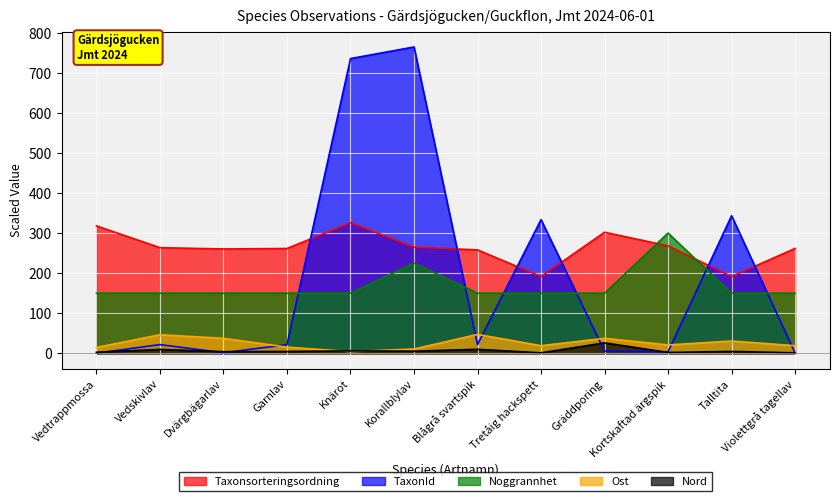

At which label does Nord reach its minimum?

Tretåig hackspett